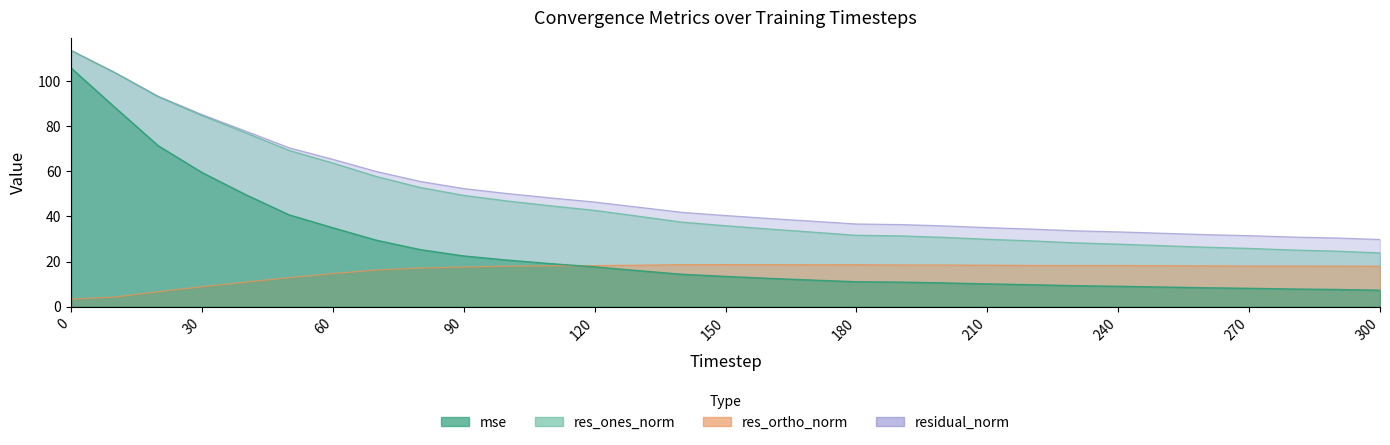

Where does the res_ortho_norm series first go above 18?

110